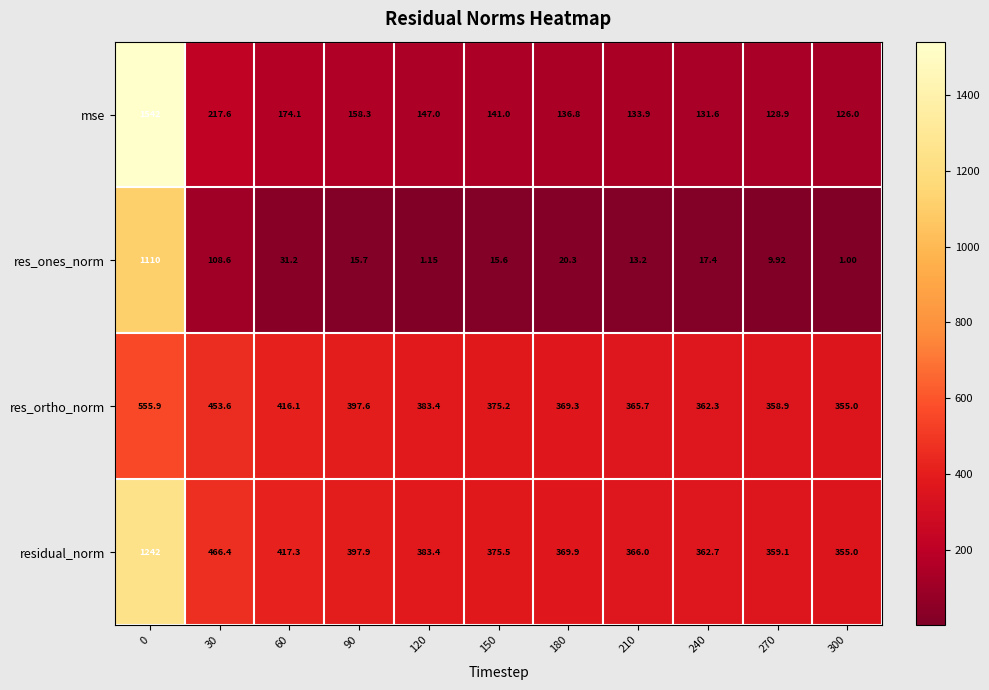

Is the value of residual_norm at 300 greater than the value of res_ortho_norm at 90?

No